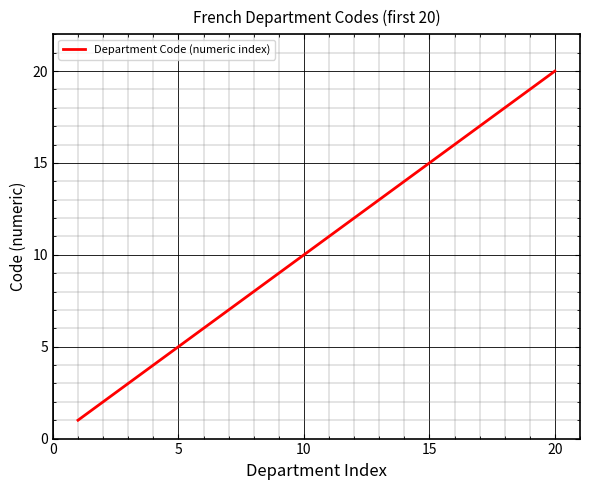

Does the chart display data point markers on the line(s)?

No